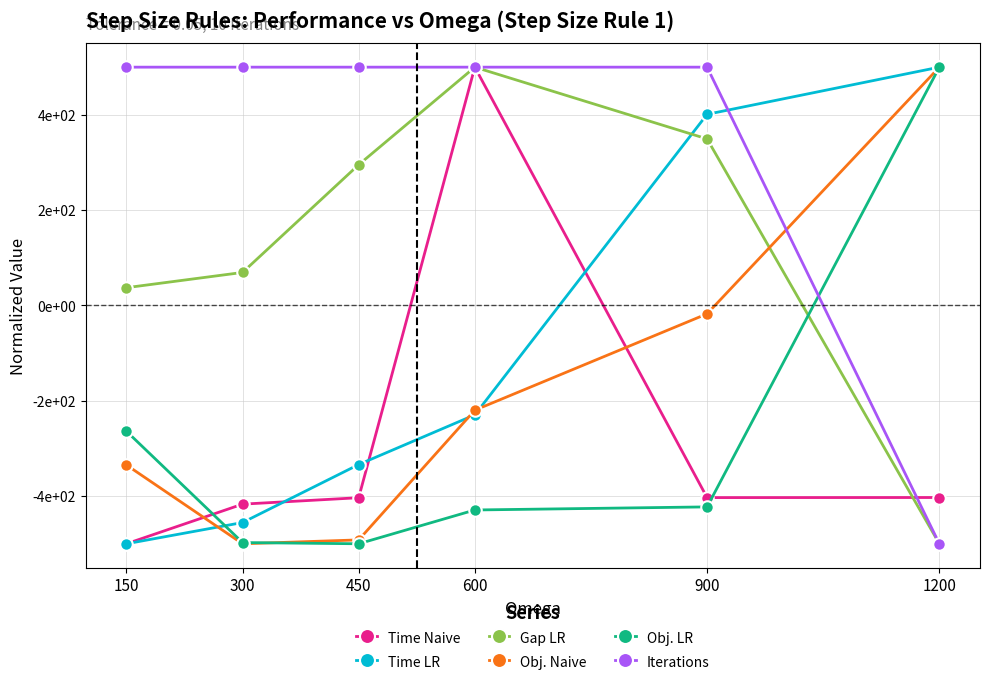

Does the chart have visible grid lines?

Yes